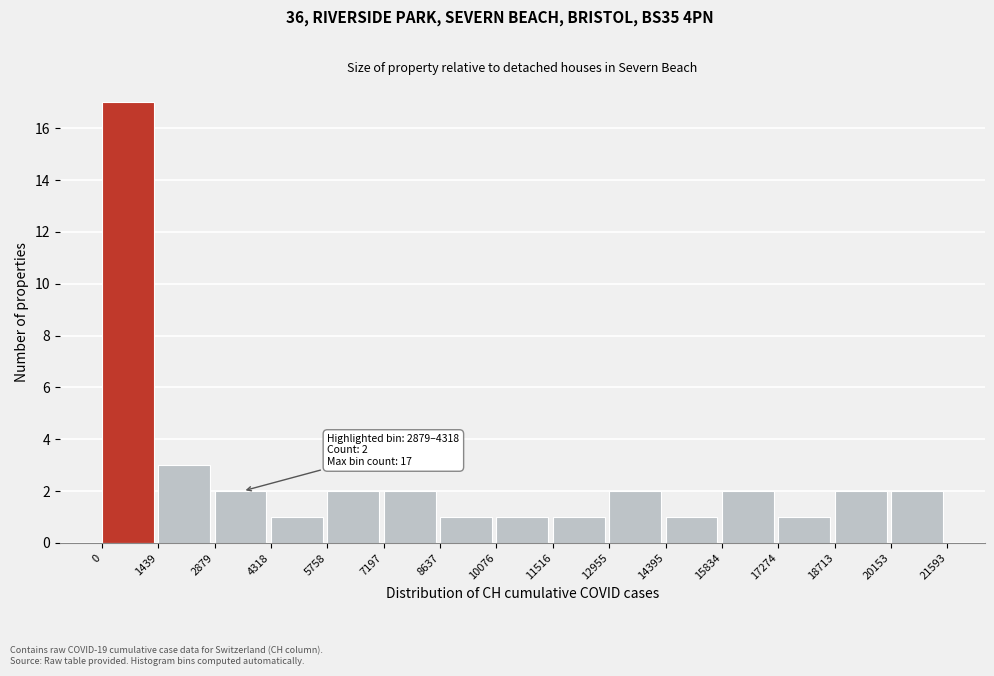

Over which range of the x-axis is the bar tallest?

0 to 1439